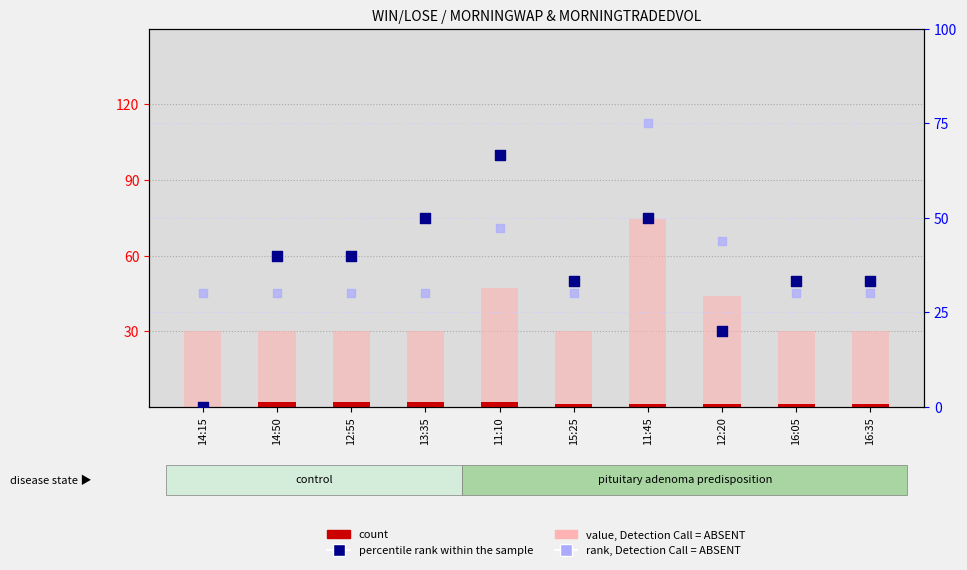

At which category is the sum across all series the highest?

11:45